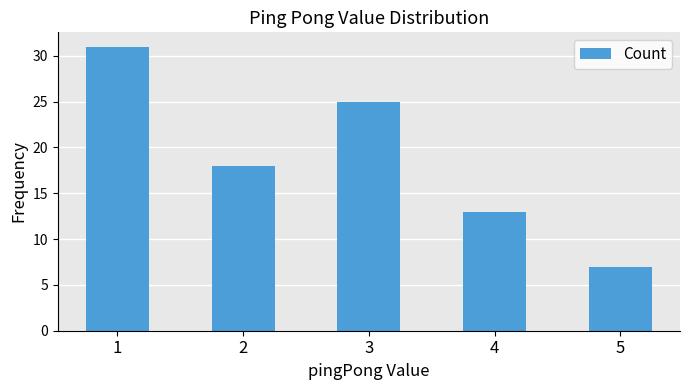

How many distinct data groups are displayed?

1